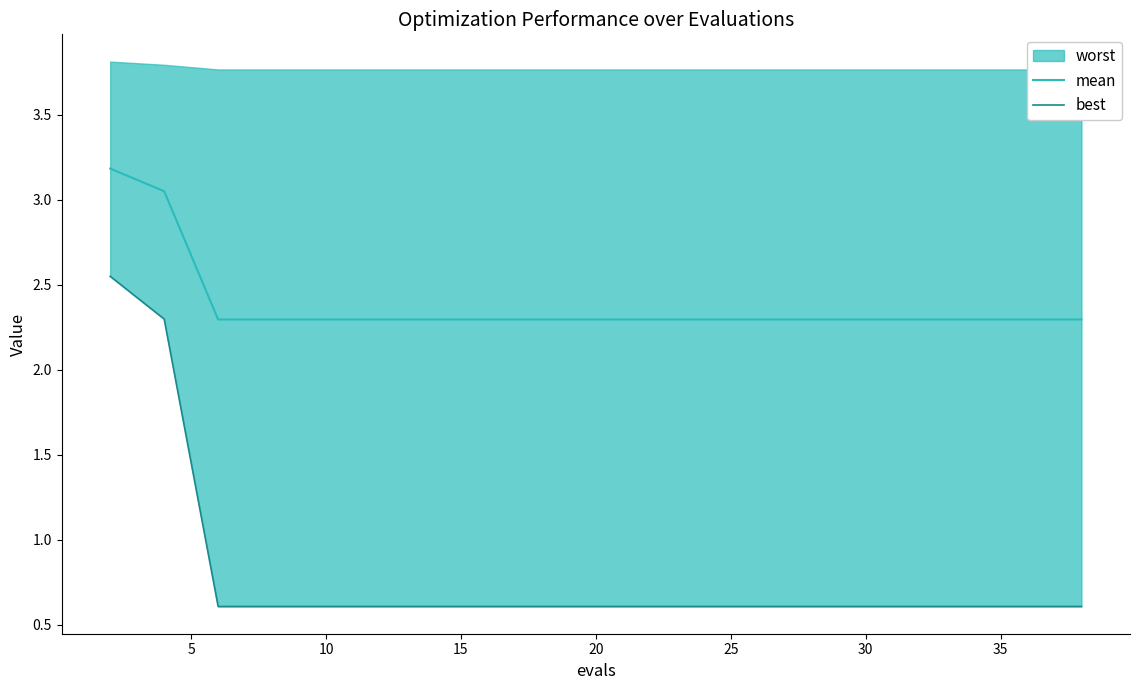

True or false: best has more than 1 interior local peaks.

False